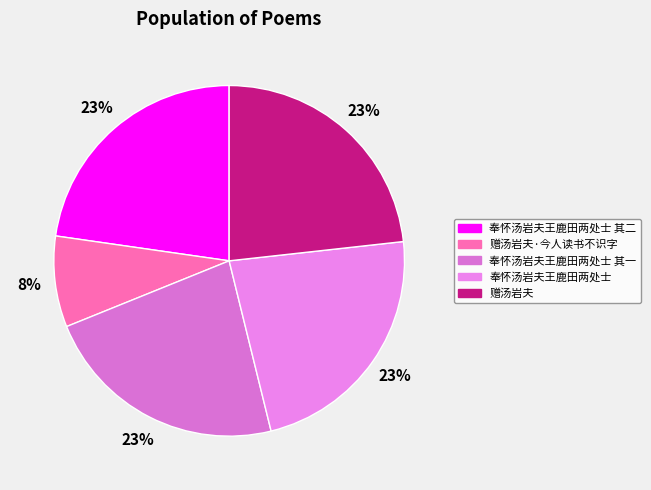

Is it true that 奉怀汤岩夫王鹿田两处士 is 23% of the pie?

True